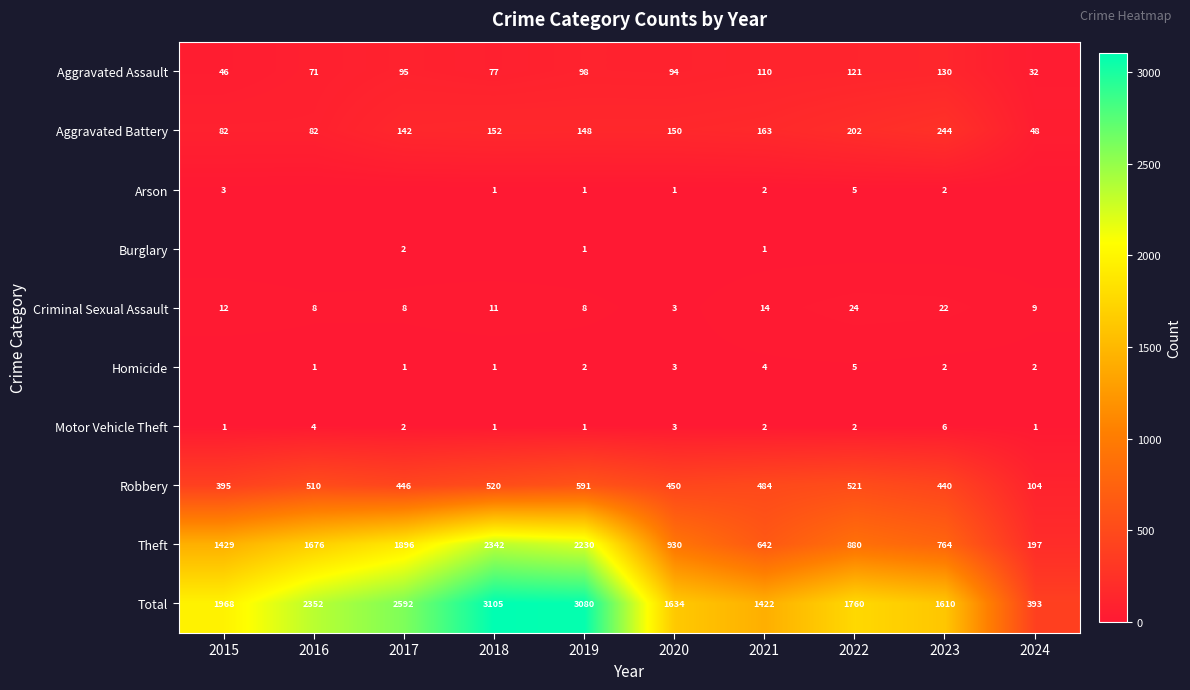

What is the sum of all Aggravated Battery values?

1413